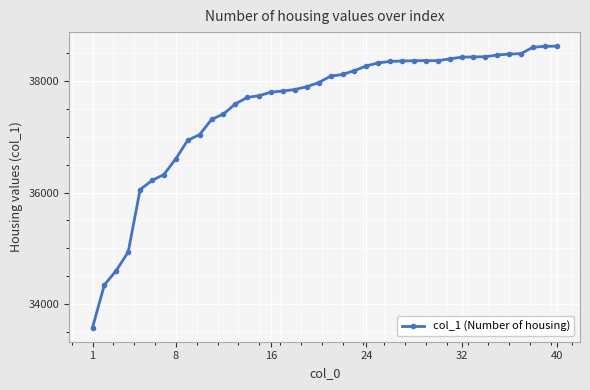

What is the difference between the maximum and minimum values?

5045